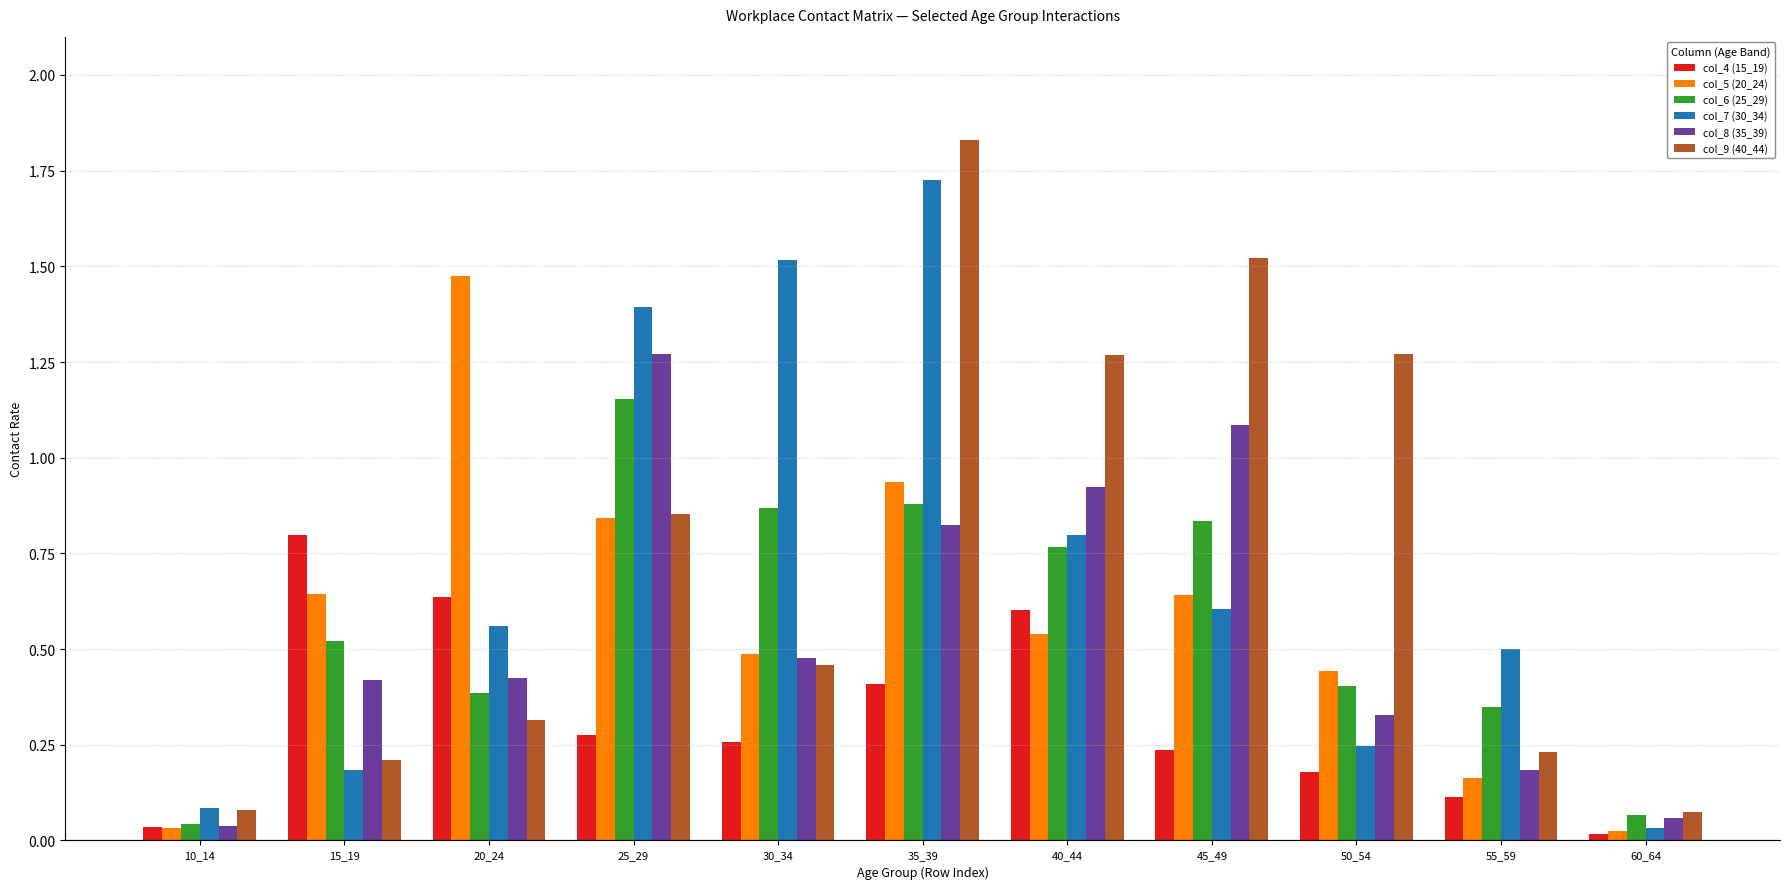

True or false: col_6 (25_29) has a value of 0.3 at 35_39.

False